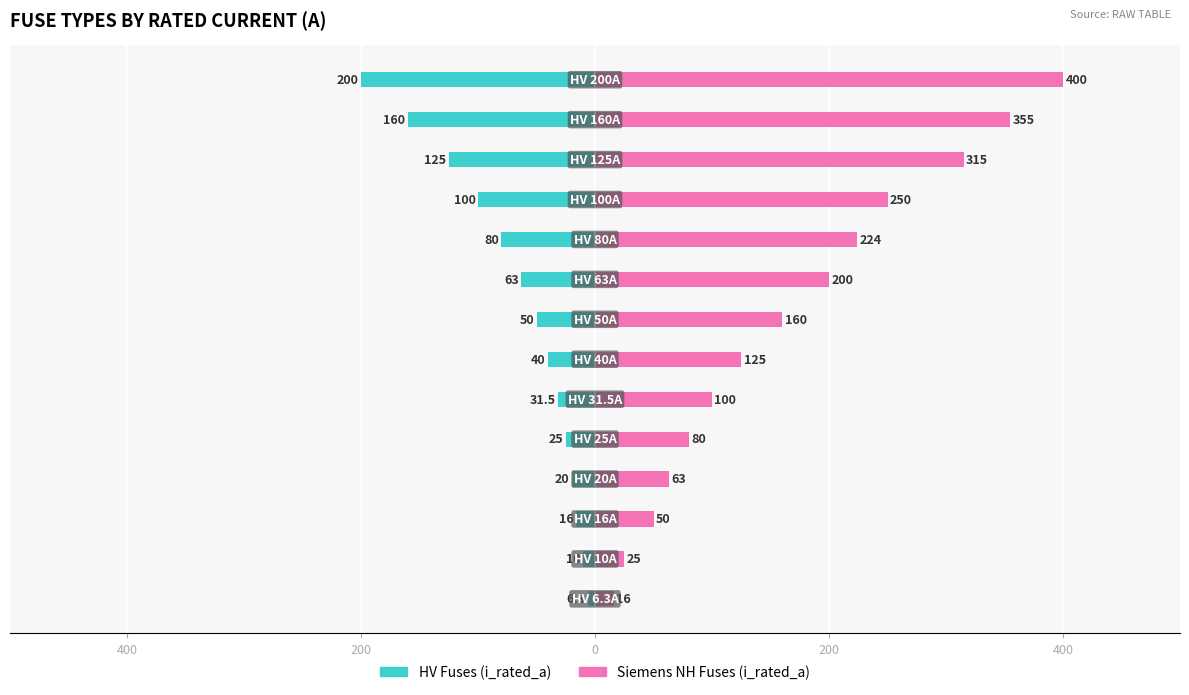

Reading right to left, transcribe all the data shown in this chart.

HV Fuses (i_rated_a): -200.0	-160.0	-125.0	-100.0	-80.0	-63.0	-50.0	-40.0	-31.5	-25.0	-20.0	-16.0	-10.0	-6.3
Siemens NH Fuses (i_rated_a): 400.0	355.0	315.0	250.0	224.0	200.0	160.0	125.0	100.0	80.0	63.0	50.0	25.0	16.0